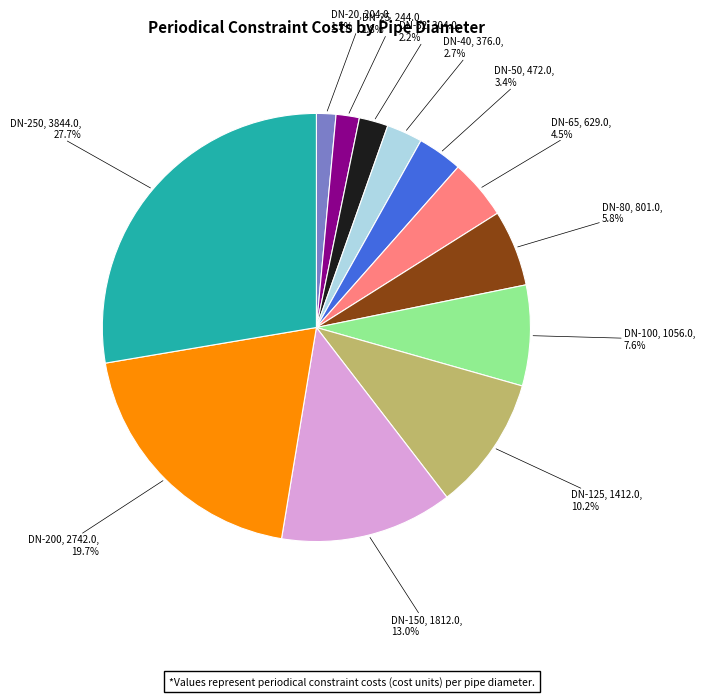

To the nearest percent, what is the combined percentage of DN-150 and DN-25?

15%